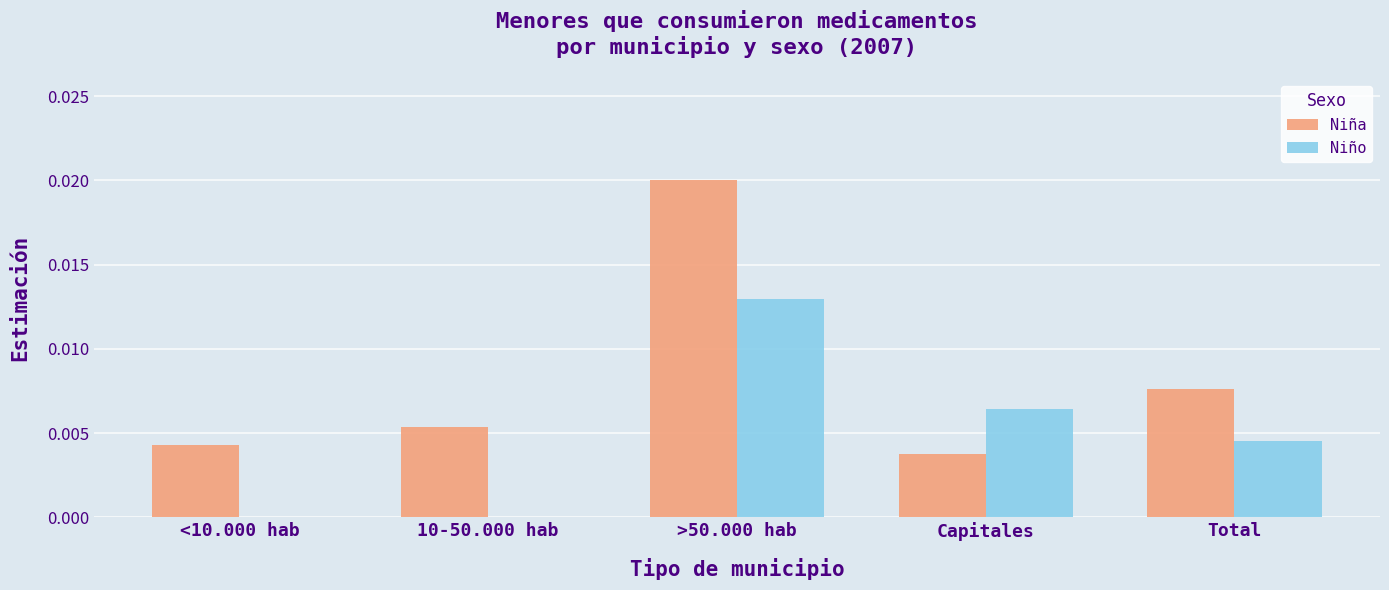

Is it true that Niño equals 0.0 at <10.000 hab?

True